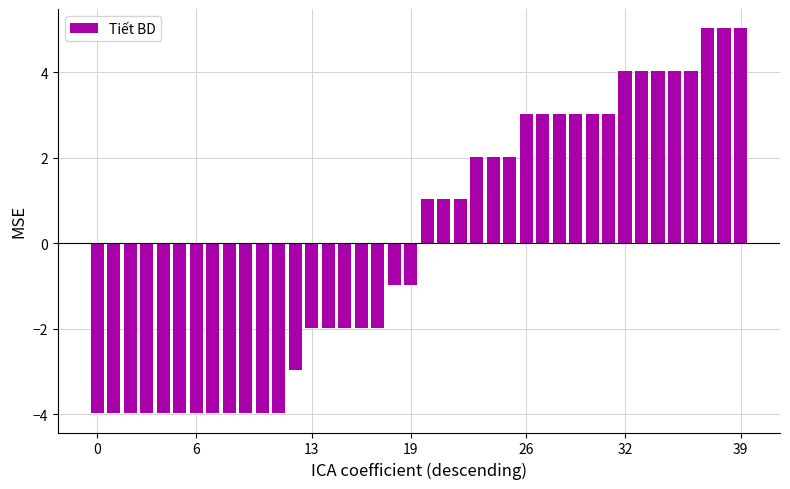

Count the number of categories in the chart.

40